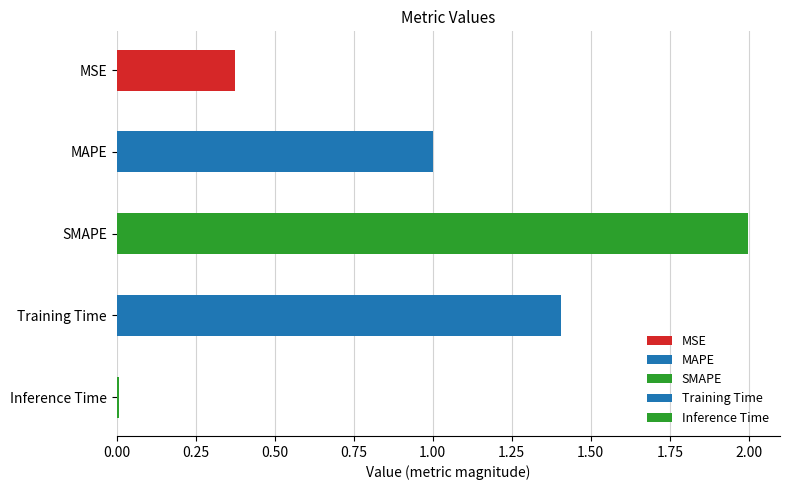

What is the sum of all values?

4.8